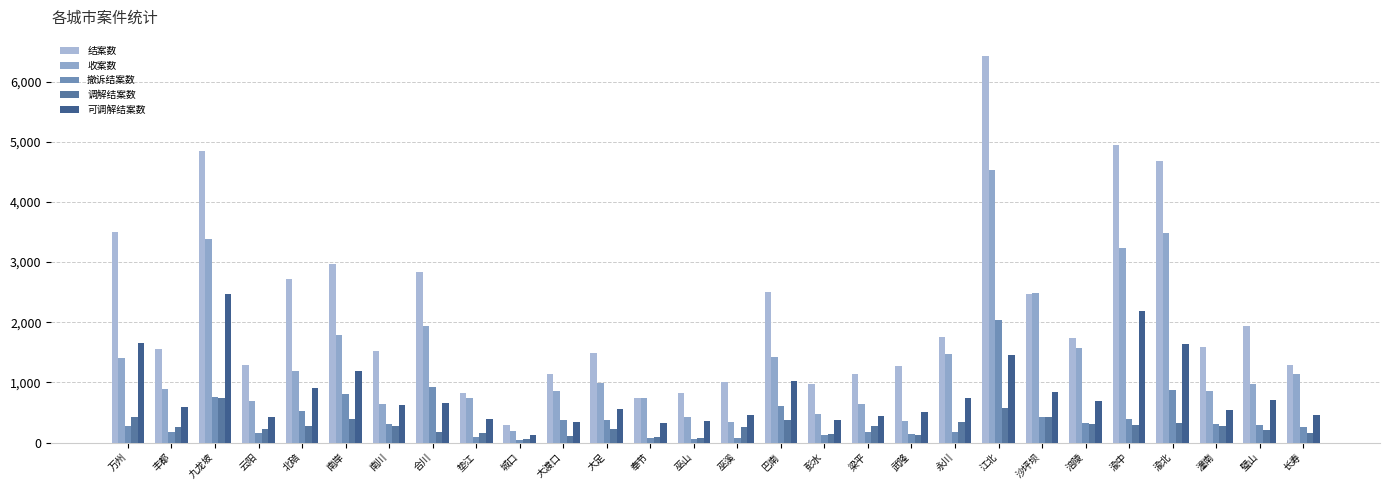

At how many categories does at least one series exceed 3564?

4